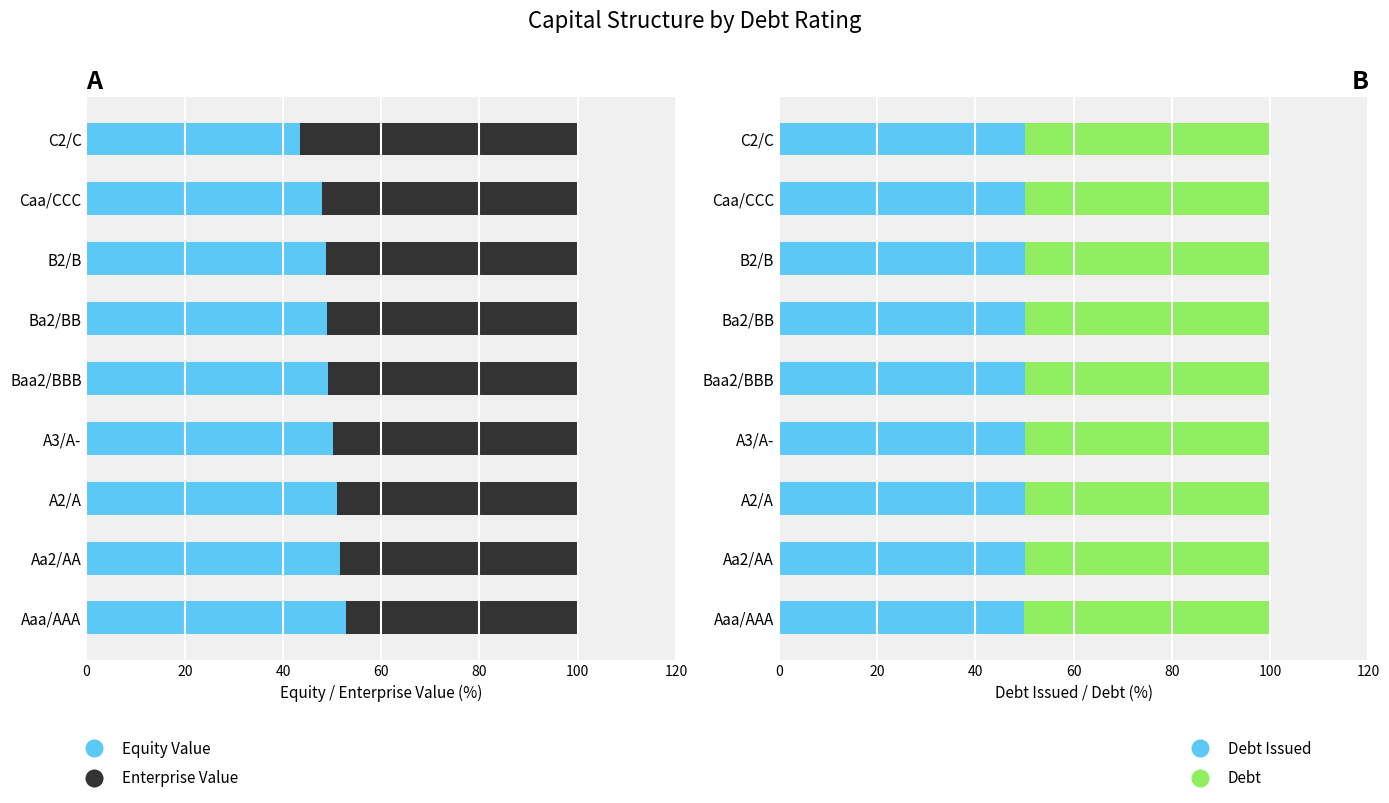

The value of Debt at A3/A- is 20.2. True or false?

False